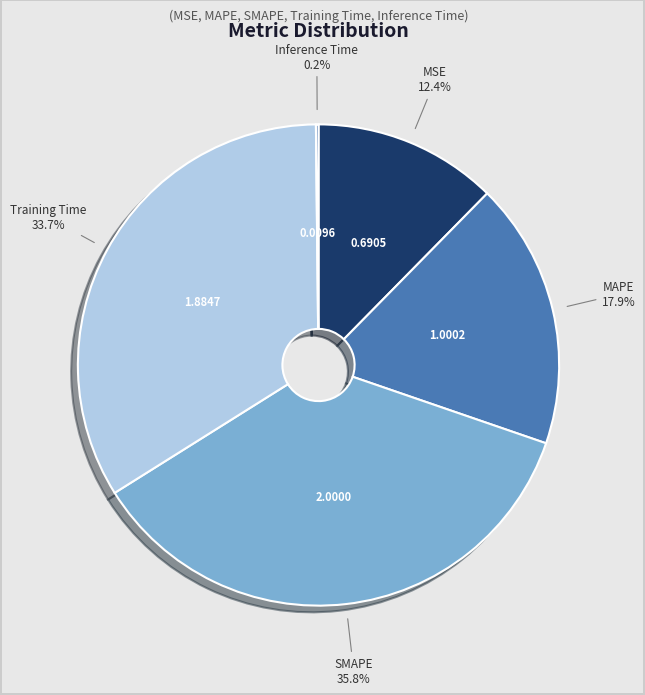

Does any single category account for the majority?

No